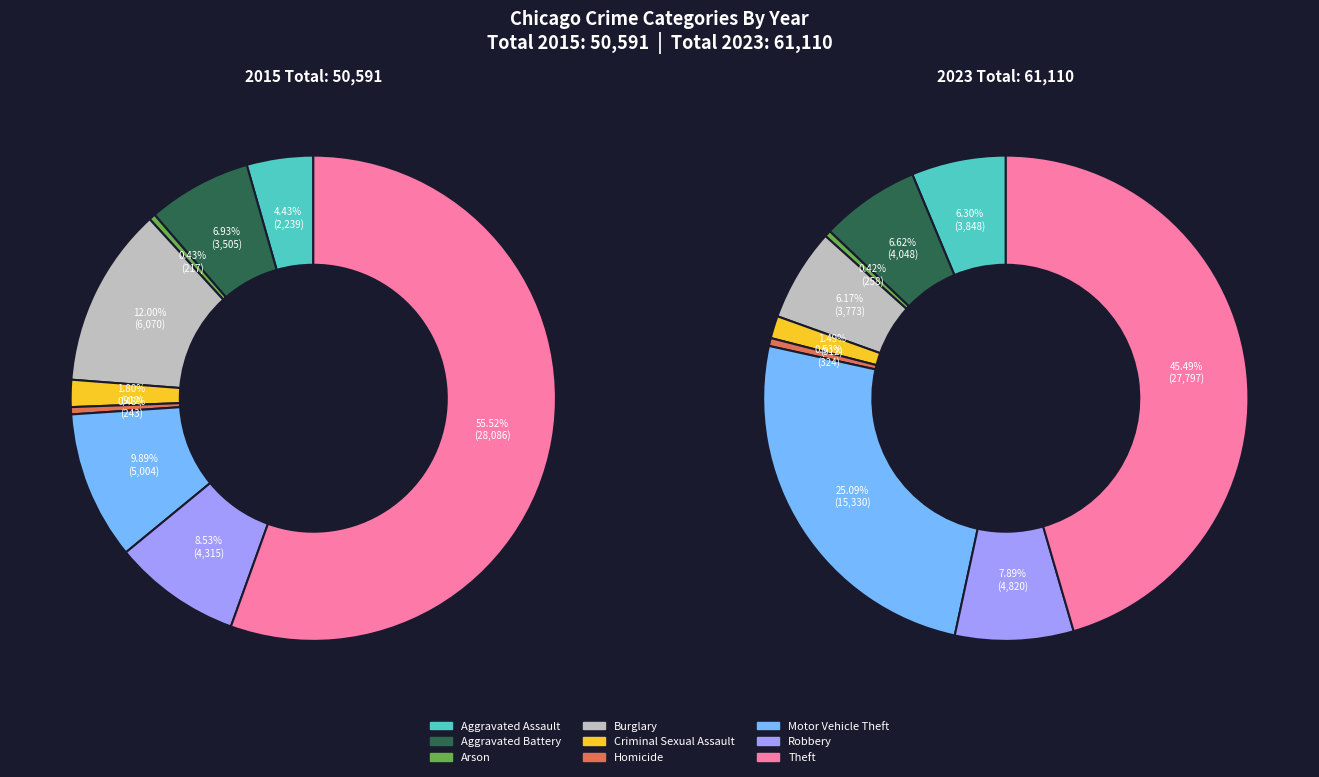

What is the total percentage of Aggravated Assault and Burglary?

16.4%